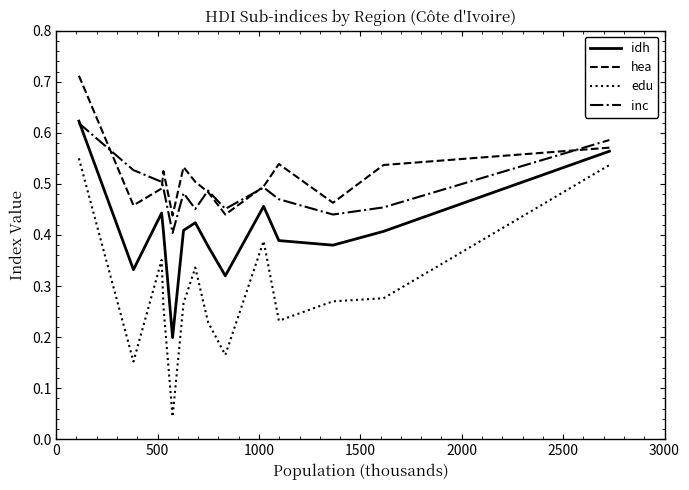

True or false: hea and edu intersect in this chart.

False